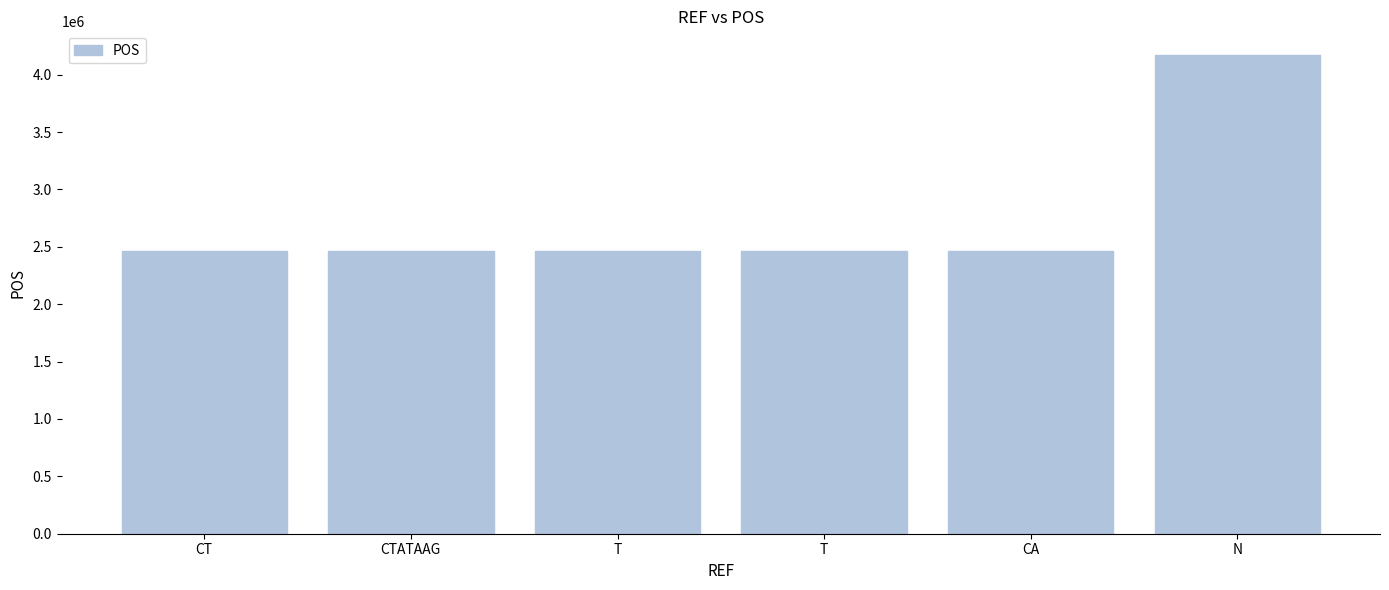

What is the label of the 2nd bar from the left?

CTATAAG